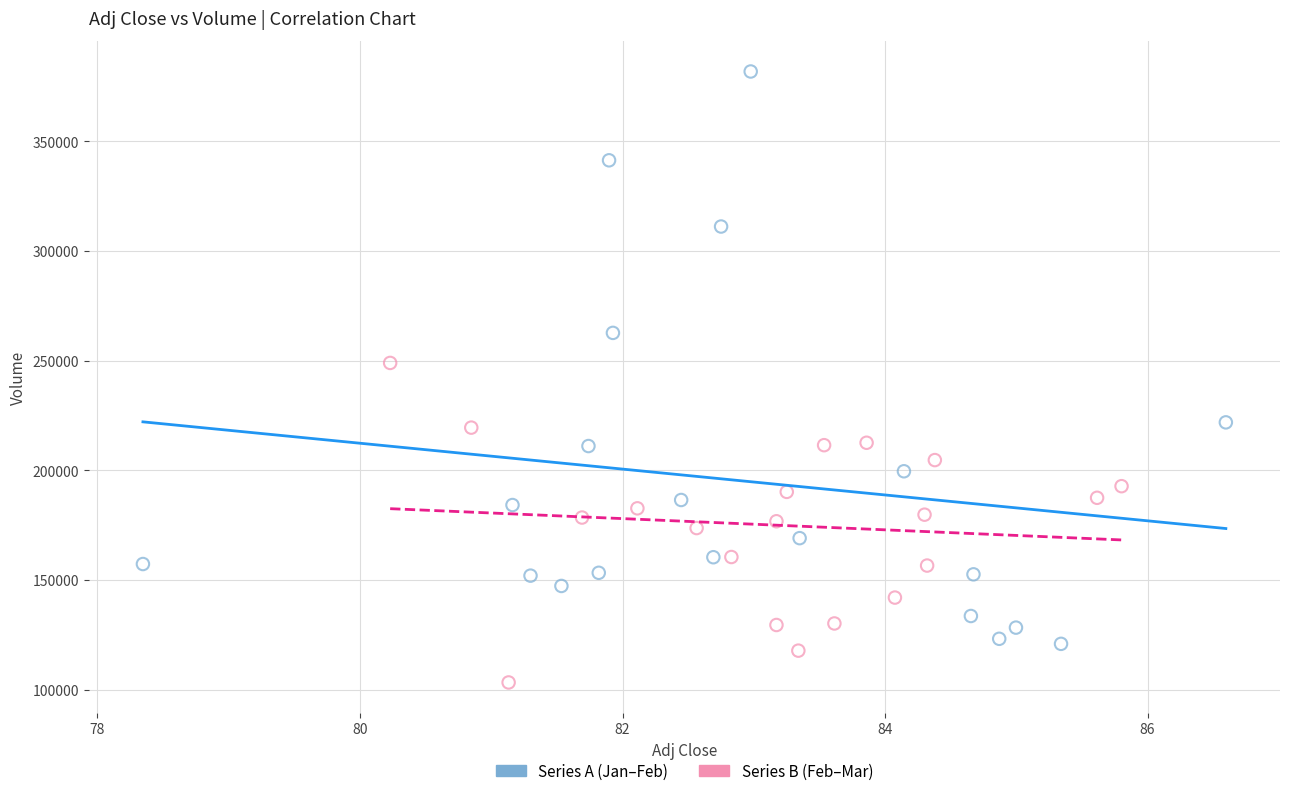

What are all the series names shown in the legend?

Series A (Jan–Feb), Series B (Feb–Mar)